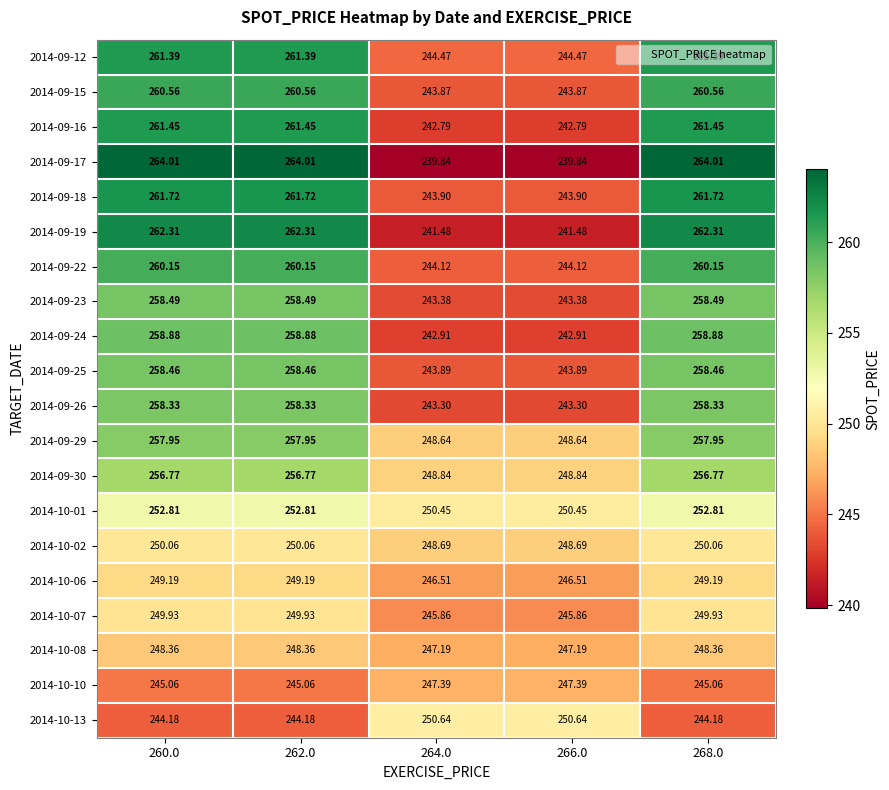

Is the value of 2014-10-06 at 268.0 greater than the value of 2014-10-08 at 260.0?

Yes